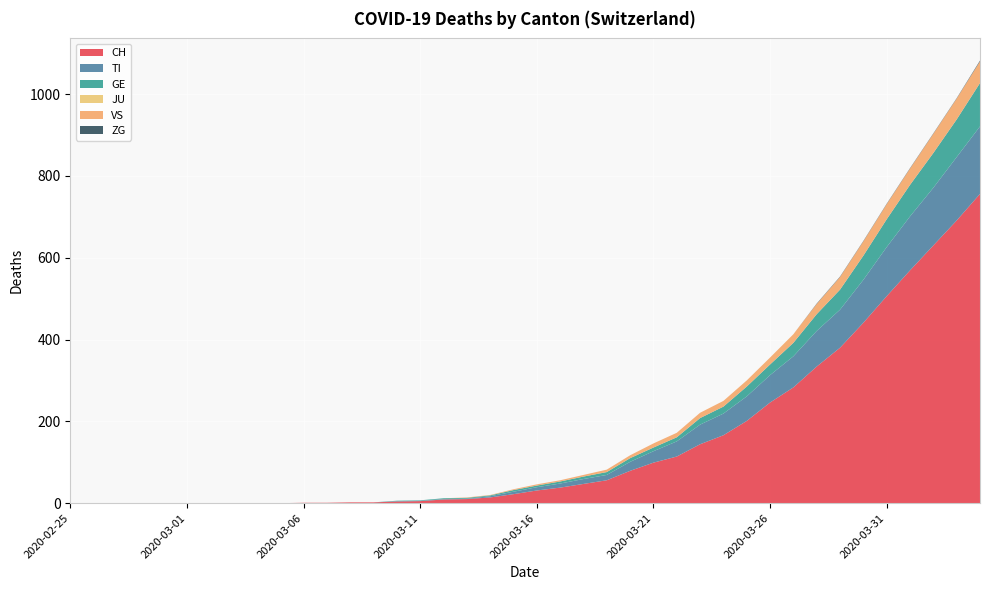

Reading right to left, extract all data points from this chart.

CH: 2020-04-04=756	2020-04-03=691	2020-04-02=630	2020-04-01=569	2020-03-31=506	2020-03-30=441	2020-03-29=380	2020-03-28=334	2020-03-27=283	2020-03-26=246	2020-03-25=201	2020-03-24=166	2020-03-23=144	2020-03-22=114	2020-03-21=99	2020-03-20=79	2020-03-19=56	2020-03-18=47	2020-03-17=38	2020-03-16=31	2020-03-15=22	2020-03-14=14	2020-03-13=10	2020-03-12=9	2020-03-11=5	2020-03-10=4	2020-03-09=2	2020-03-08=2	2020-03-07=1	2020-03-06=1	2020-03-05=0	2020-03-04=0	2020-03-03=0	2020-03-02=0	2020-03-01=0	2020-02-29=0	2020-02-28=0	2020-02-27=0	2020-02-26=0	2020-02-25=0
TI: 2020-04-04=165	2020-04-03=155	2020-04-02=141	2020-04-01=132	2020-03-31=120	2020-03-30=105	2020-03-29=93	2020-03-28=87	2020-03-27=76	2020-03-26=67	2020-03-25=60	2020-03-24=53	2020-03-23=48	2020-03-22=37	2020-03-21=28	2020-03-20=22	2020-03-19=13	2020-03-18=12	2020-03-17=10	2020-03-16=8	2020-03-15=6	2020-03-14=3	2020-03-13=1	2020-03-12=1	2020-03-11=1	2020-03-10=1	2020-03-09=0	2020-03-08=0	2020-03-07=0	2020-03-06=0	2020-03-05=0	2020-03-04=0	2020-03-03=0	2020-03-02=0	2020-03-01=0	2020-02-29=0	2020-02-28=0	2020-02-27=0	2020-02-26=0	2020-02-25=0
GE: 2020-04-04=106	2020-04-03=92	2020-04-02=85	2020-04-01=77	2020-03-31=68	2020-03-30=59	2020-03-29=49	2020-03-28=41	2020-03-27=33	2020-03-26=26	2020-03-25=24	2020-03-24=17	2020-03-23=16	2020-03-22=10	2020-03-21=9	2020-03-20=9	2020-03-19=7	2020-03-18=6	2020-03-17=5	2020-03-16=4	2020-03-15=4	2020-03-14=2	2020-03-13=2	2020-03-12=2	2020-03-11=1	2020-03-10=1	2020-03-09=0	2020-03-08=0	2020-03-07=0	2020-03-06=0	2020-03-05=0	2020-03-04=0	2020-03-03=0	2020-03-02=0	2020-03-01=0	2020-02-29=0	2020-02-28=0	2020-02-27=0	2020-02-26=0	2020-02-25=0
JU: 2020-04-04=0	2020-04-03=0	2020-04-02=0	2020-04-01=0	2020-03-31=0	2020-03-30=0	2020-03-29=0	2020-03-28=0	2020-03-27=0	2020-03-26=0	2020-03-25=0	2020-03-24=0	2020-03-23=0	2020-03-22=0	2020-03-21=0	2020-03-20=0	2020-03-19=0	2020-03-18=0	2020-03-17=0	2020-03-16=0	2020-03-15=0	2020-03-14=0	2020-03-13=0	2020-03-12=0	2020-03-11=0	2020-03-10=0	2020-03-09=0	2020-03-08=0	2020-03-07=0	2020-03-06=0	2020-03-05=0	2020-03-04=0	2020-03-03=0	2020-03-02=0	2020-03-01=0	2020-02-29=0	2020-02-28=0	2020-02-27=0	2020-02-26=0	2020-02-25=0
VS: 2020-04-04=53	2020-04-03=51	2020-04-02=47	2020-04-01=40	2020-03-31=37	2020-03-30=35	2020-03-29=31	2020-03-28=25	2020-03-27=21	2020-03-26=17	2020-03-25=15	2020-03-24=14	2020-03-23=13	2020-03-22=11	2020-03-21=10	2020-03-20=7	2020-03-19=6	2020-03-18=4	2020-03-17=3	2020-03-16=3	2020-03-15=2	2020-03-14=1	2020-03-13=1	2020-03-12=0	2020-03-11=0	2020-03-10=0	2020-03-09=0	2020-03-08=0	2020-03-07=0	2020-03-06=0	2020-03-05=0	2020-03-04=0	2020-03-03=0	2020-03-02=0	2020-03-01=0	2020-02-29=0	2020-02-28=0	2020-02-27=0	2020-02-26=0	2020-02-25=0
ZG: 2020-04-04=2	2020-04-03=1	2020-04-02=1	2020-04-01=1	2020-03-31=1	2020-03-30=1	2020-03-29=1	2020-03-28=1	2020-03-27=0	2020-03-26=0	2020-03-25=0	2020-03-24=0	2020-03-23=0	2020-03-22=0	2020-03-21=0	2020-03-20=0	2020-03-19=0	2020-03-18=0	2020-03-17=0	2020-03-16=0	2020-03-15=0	2020-03-14=0	2020-03-13=0	2020-03-12=0	2020-03-11=0	2020-03-10=0	2020-03-09=0	2020-03-08=0	2020-03-07=0	2020-03-06=0	2020-03-05=0	2020-03-04=0	2020-03-03=0	2020-03-02=0	2020-03-01=0	2020-02-29=0	2020-02-28=0	2020-02-27=0	2020-02-26=0	2020-02-25=0